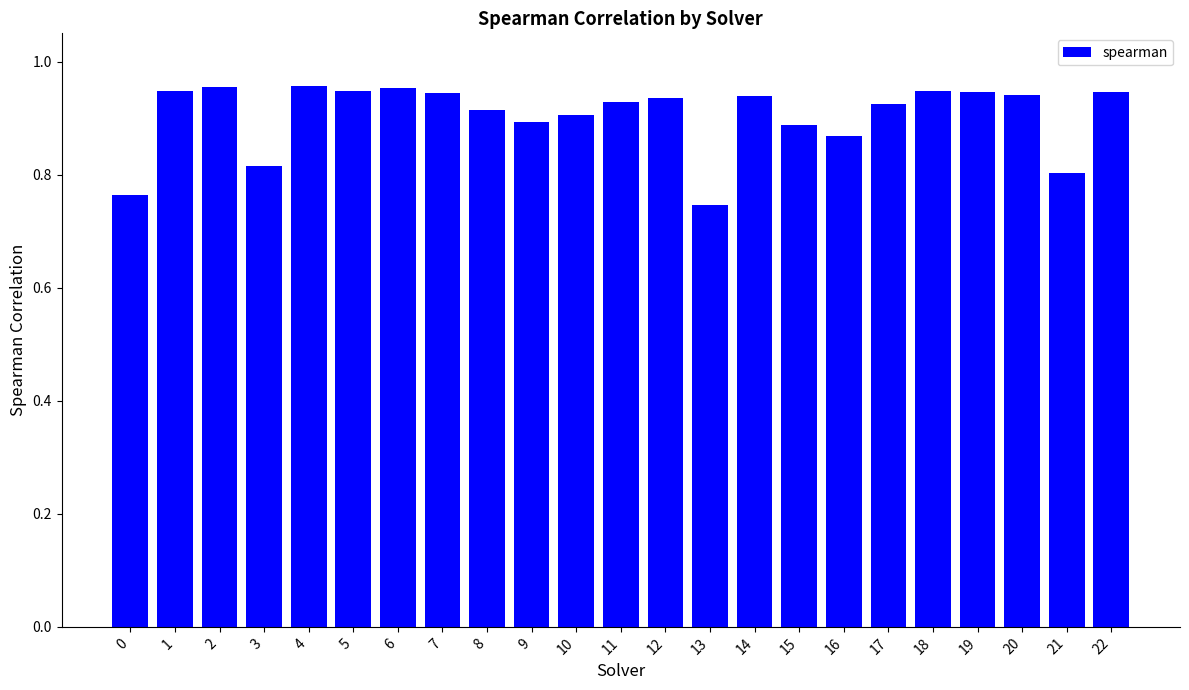

What is the sum of all values?

20.8